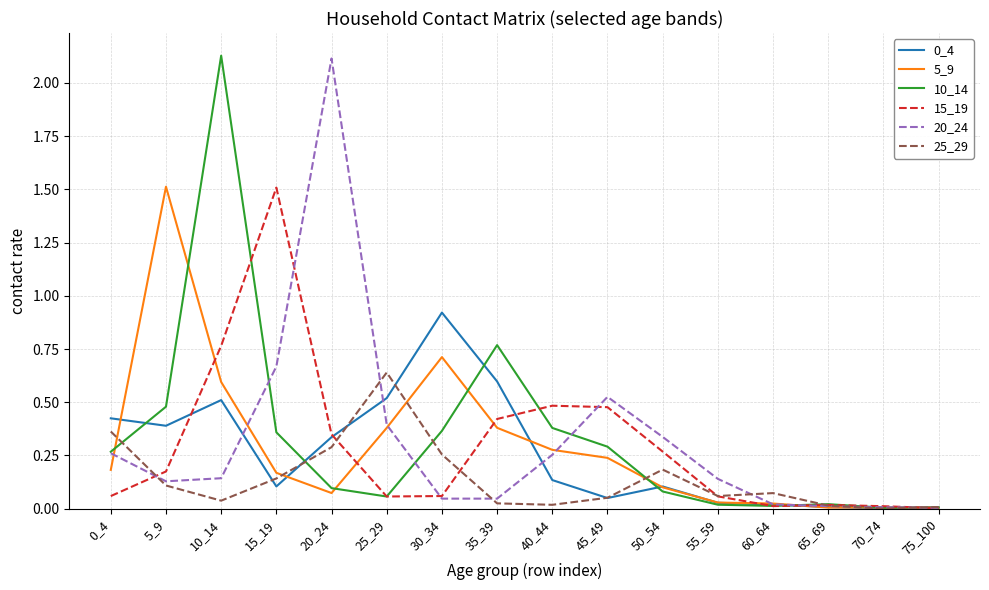

In 5_9, how many points are higher than both neighbors (excluding endpoints)?

3